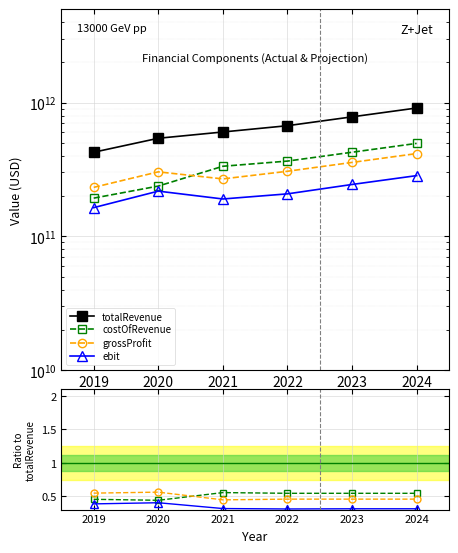

True or false: grossProfit and ebit cross at least once.

False